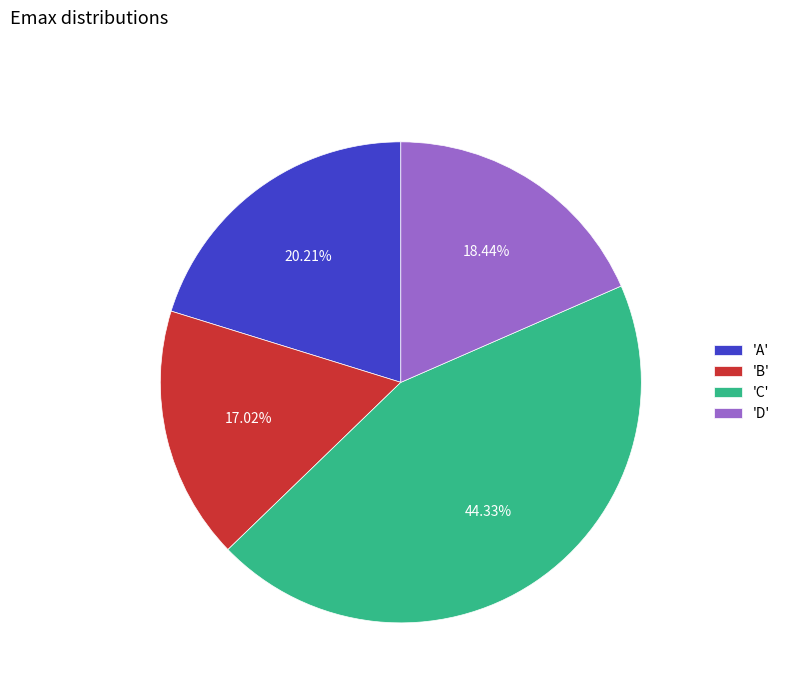

Count the number of slices in the pie.

4